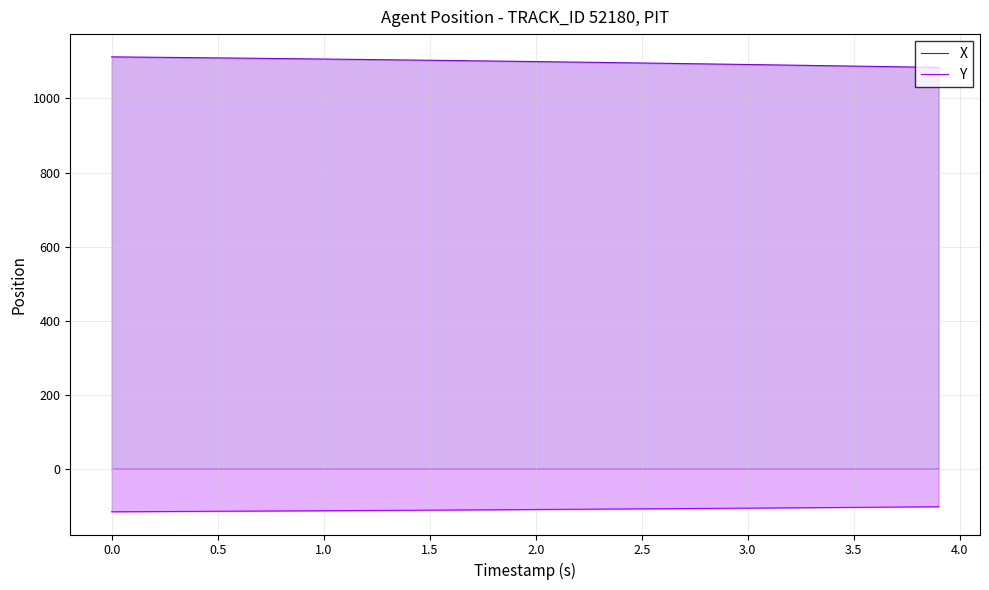

Reading right to left, what are all the values shown in this chart?

X: 1083.8	1084.7	1085.6	1086.5	1087.3	1088.2	1089.1	1089.9	1090.8	1091.6	1092.5	1093.3	1094.1	1094.9	1095.7	1096.5	1097.3	1098.0	1098.8	1099.5	1100.3	1101.0	1101.7	1102.4	1103.1	1103.8	1104.5	1105.1	1105.8	1106.4	1107.0	1107.7	1108.3	1108.9	1109.5	1110.1	1110.6	1111.2	1111.8	1112.3
Y: -102.6	-103.0	-103.4	-103.9	-104.3	-104.7	-105.1	-105.5	-105.9	-106.3	-106.7	-107.1	-107.5	-107.9	-108.3	-108.6	-109.0	-109.4	-109.7	-110.1	-110.4	-110.8	-111.1	-111.4	-111.8	-112.1	-112.4	-112.7	-113.0	-113.4	-113.7	-114.0	-114.2	-114.5	-114.8	-115.1	-115.4	-115.6	-115.9	-116.2